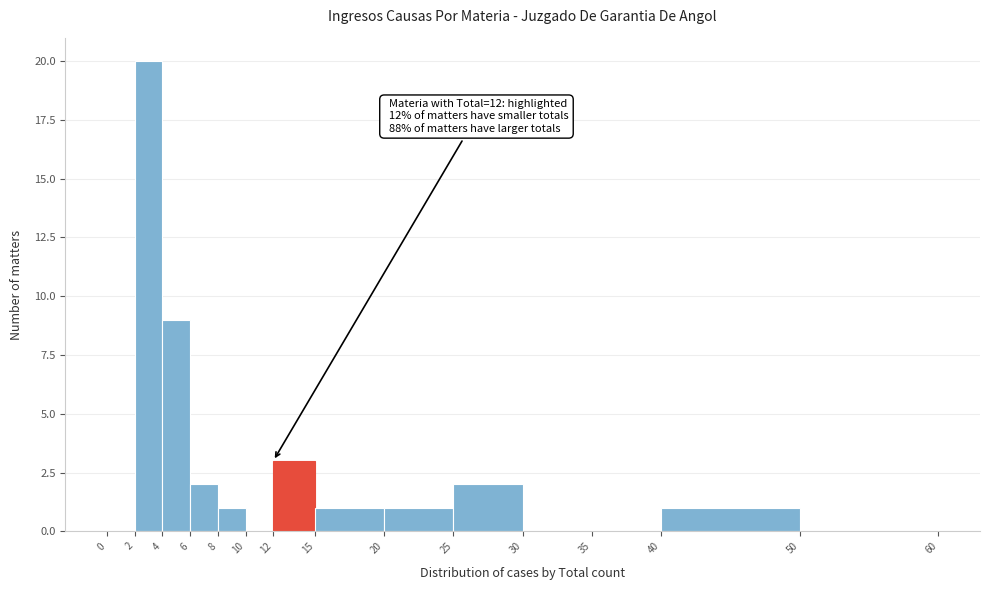

Over which range of the x-axis is the bar tallest?

2 to 4